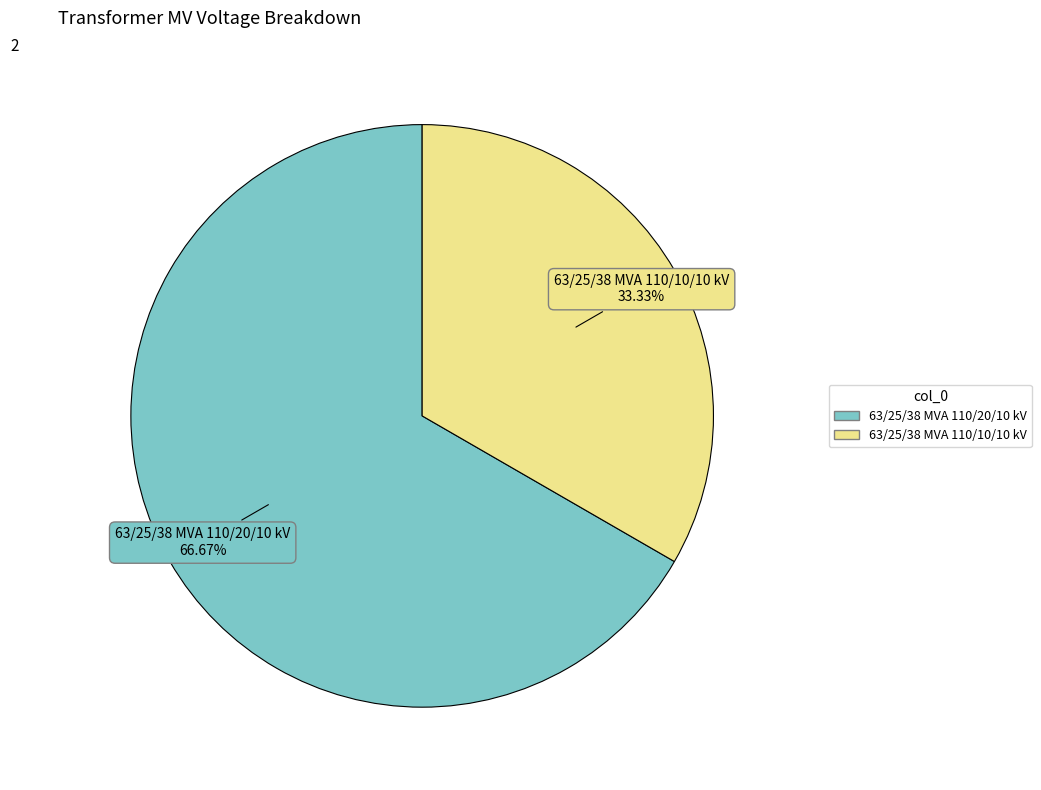

What percentage is NOT represented by 63/25/38 MVA 110/20/10 kV?

33.3%